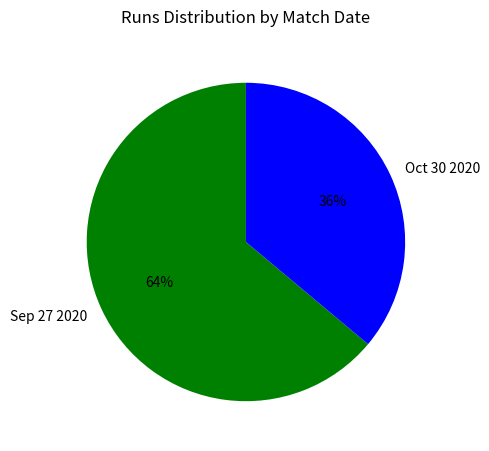

Which slice is the largest?

Sep 27 2020